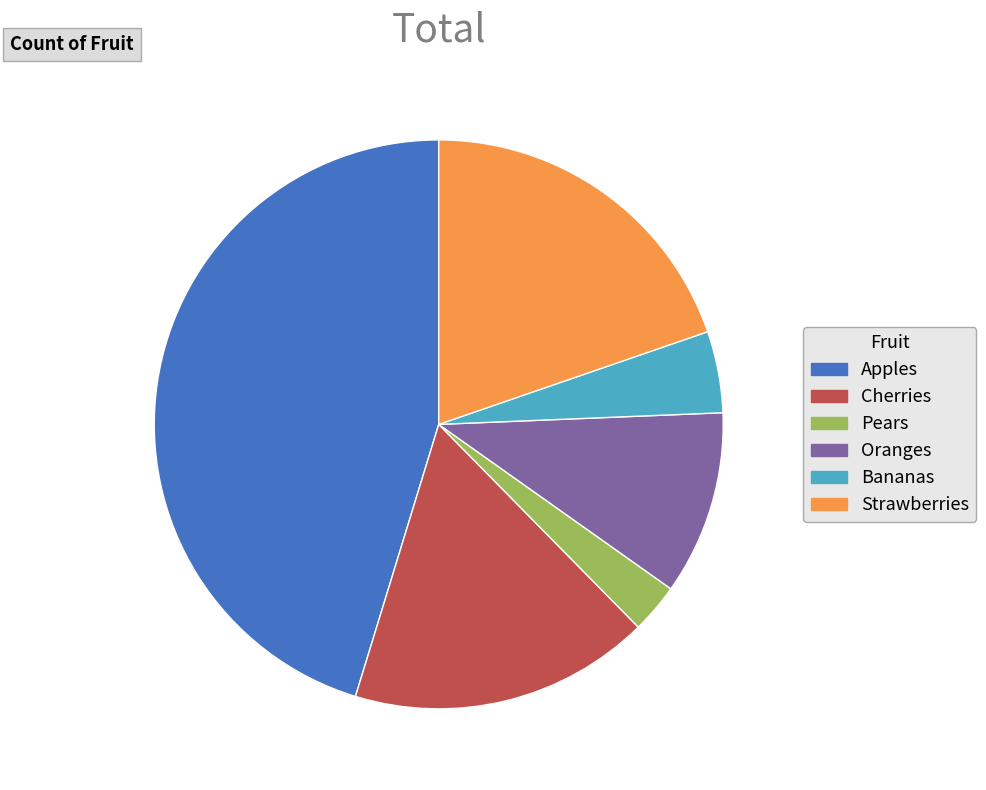

How many slices are in this pie chart?

6